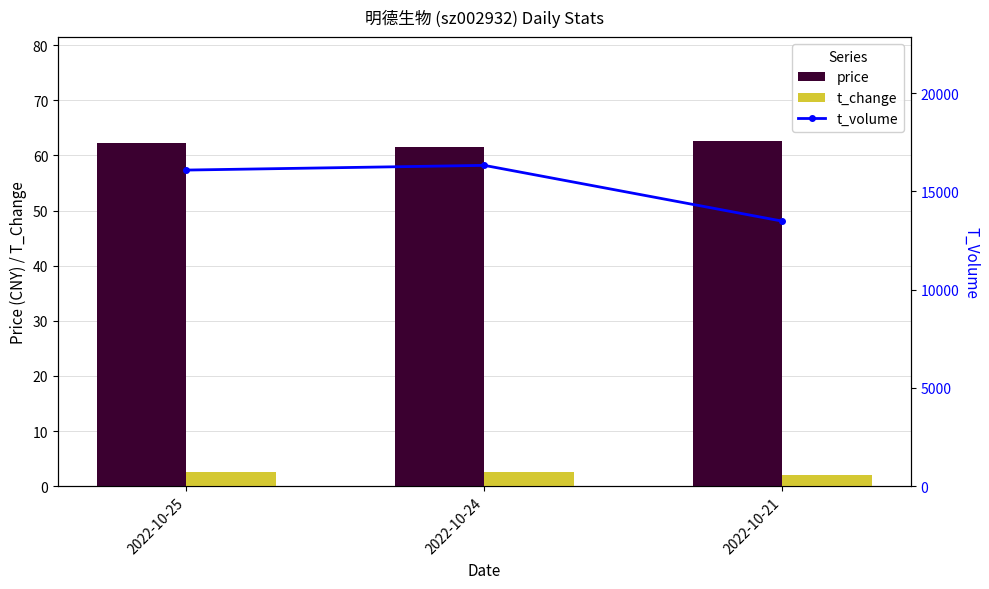

How many data points does each series have?

3